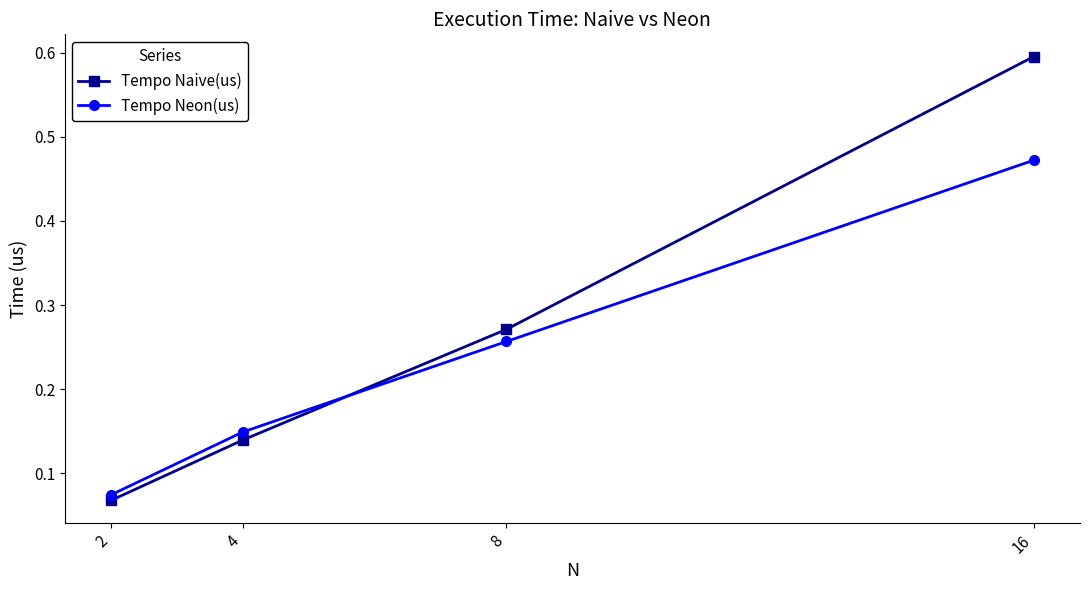

Which category has the lowest value in the Tempo Naive(us) series?

2